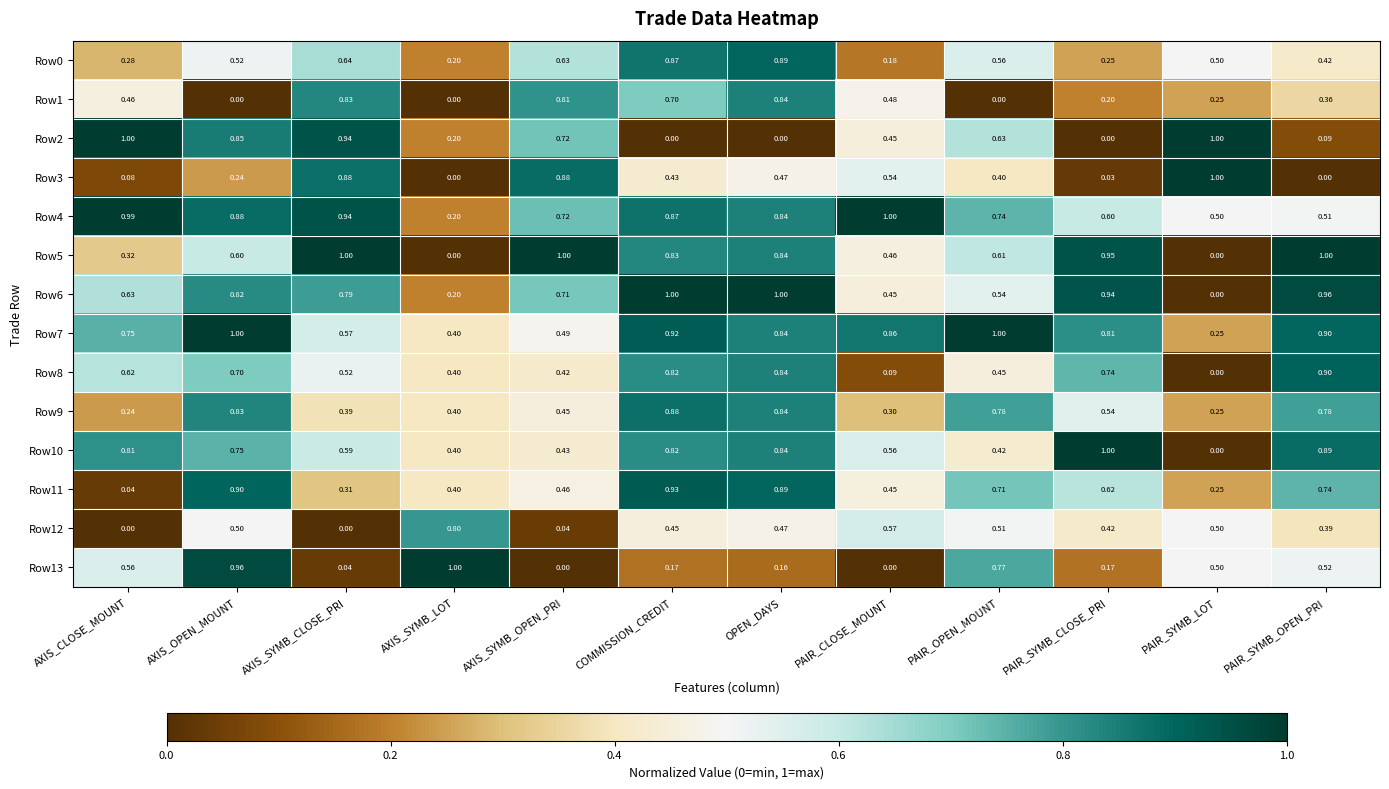

Is the value of Row11 at AXIS_CLOSE_MOUNT greater than the value of Row3 at PAIR_SYMB_CLOSE_PRI?

Yes